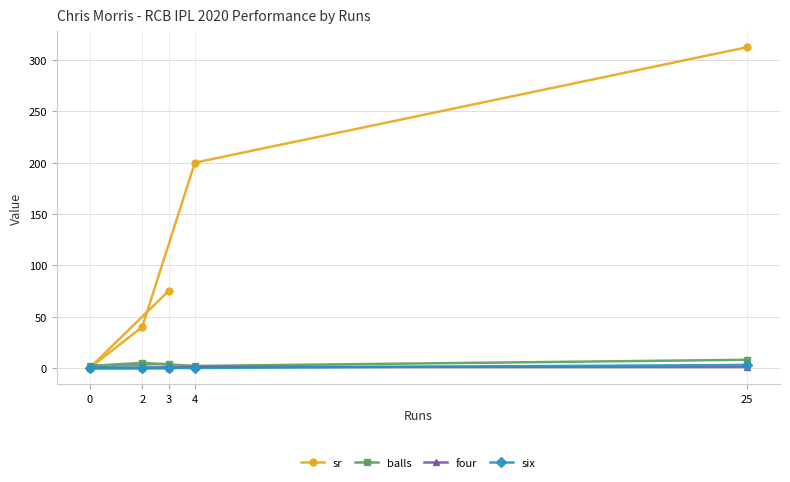

What is the difference between the maximum and second lowest values in the balls series?

6.0